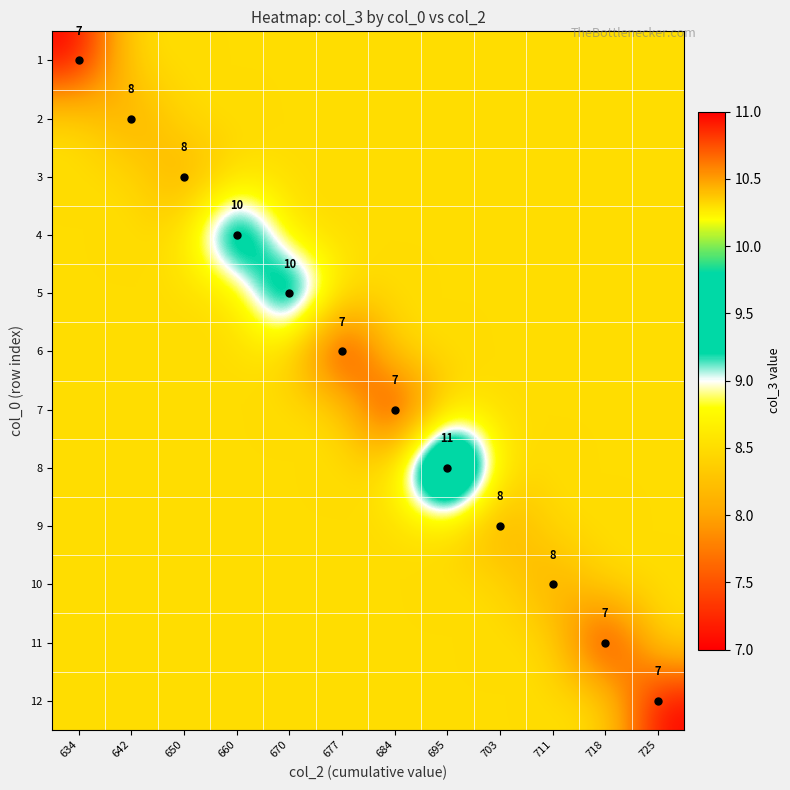

Is it true that 3 equals 13.5 at 660?

False